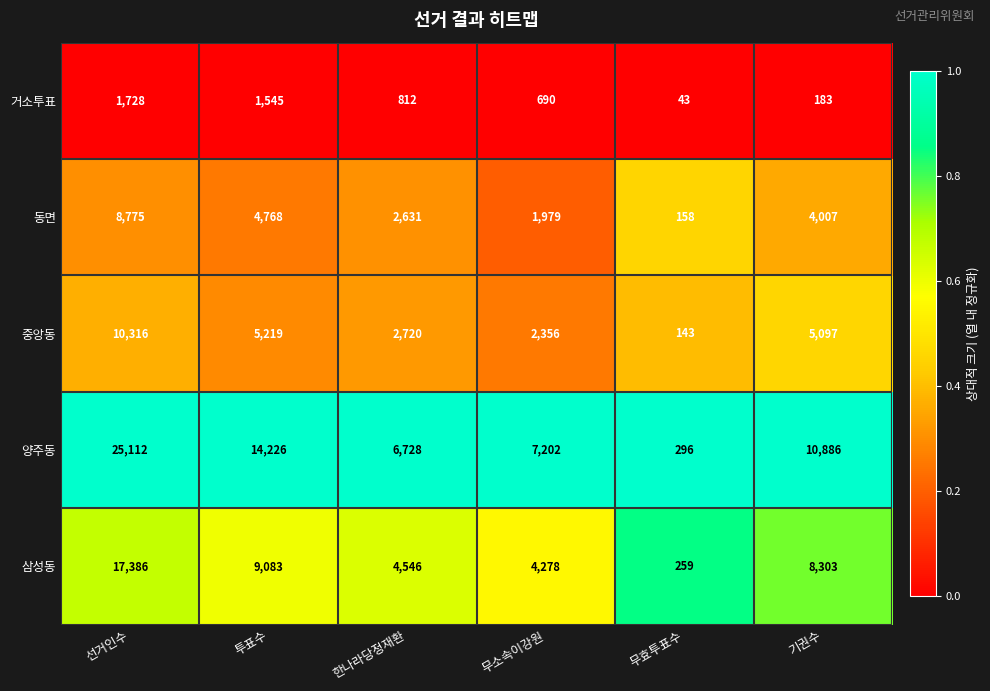

Which series has the largest total across all categories?

양주동